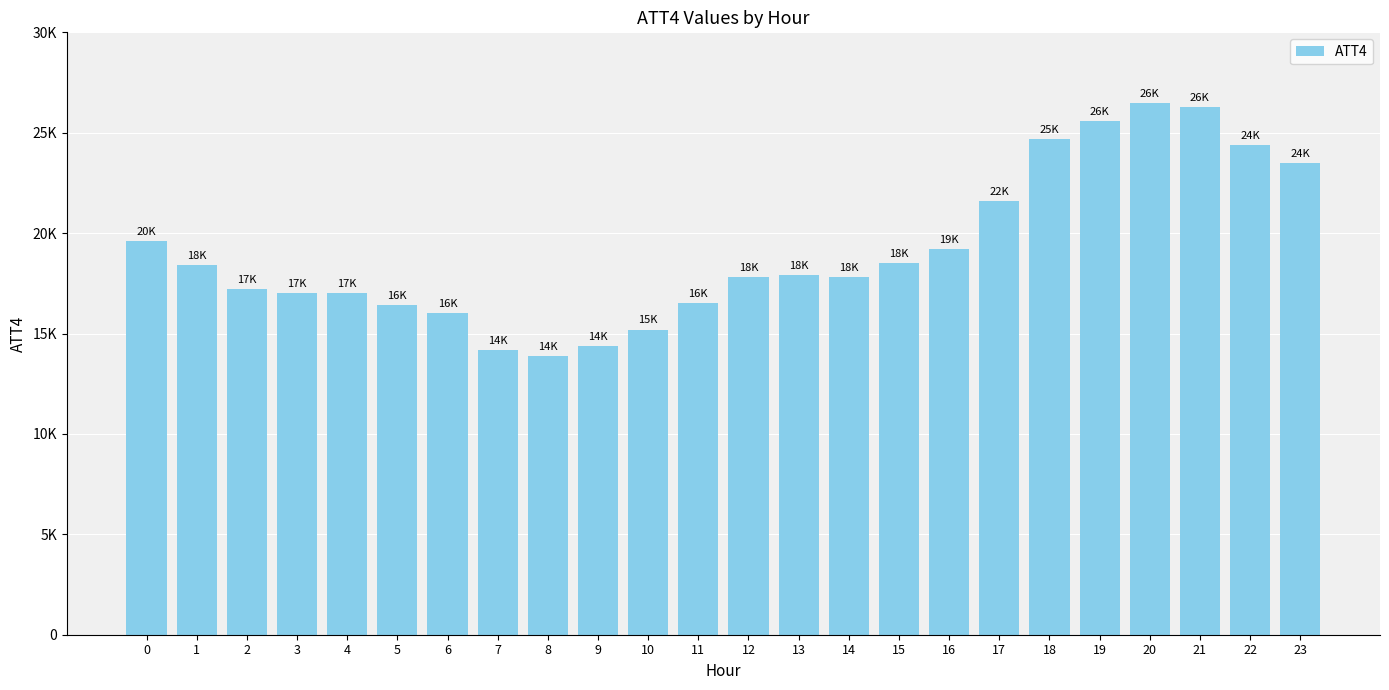

What is the difference between the values at 21 and 1?

7900